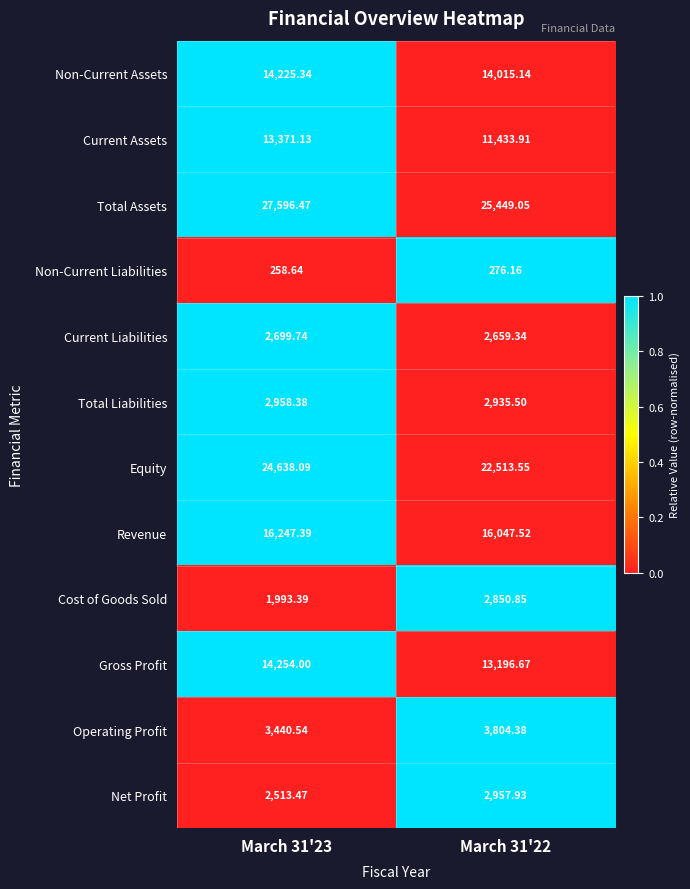

Is the value of Net Profit at March 31'22 greater than the value of Current Assets at March 31'23?

No